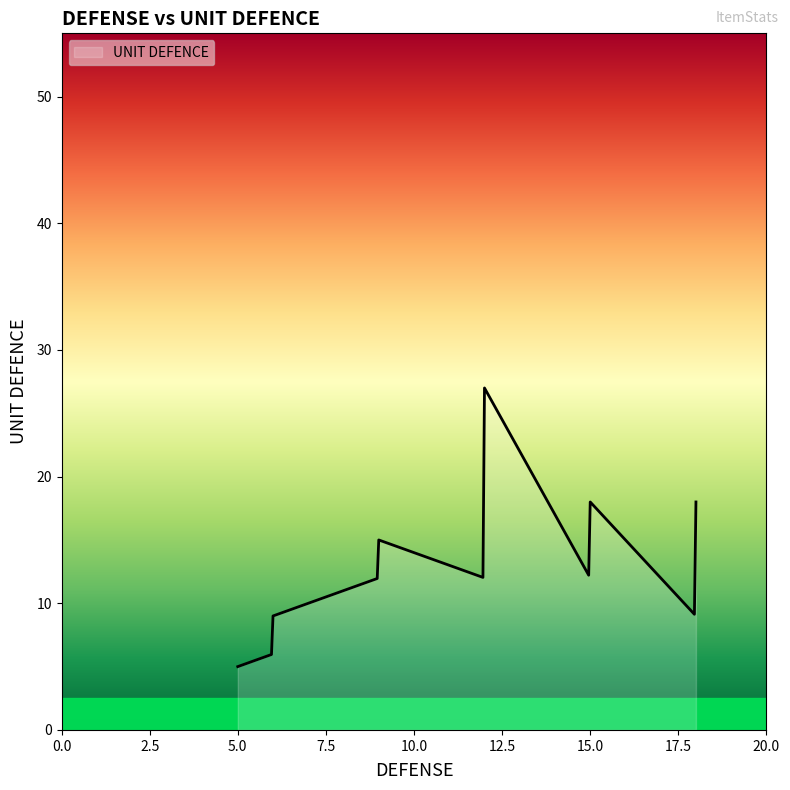

What is the difference between the maximum and minimum values?

22.0